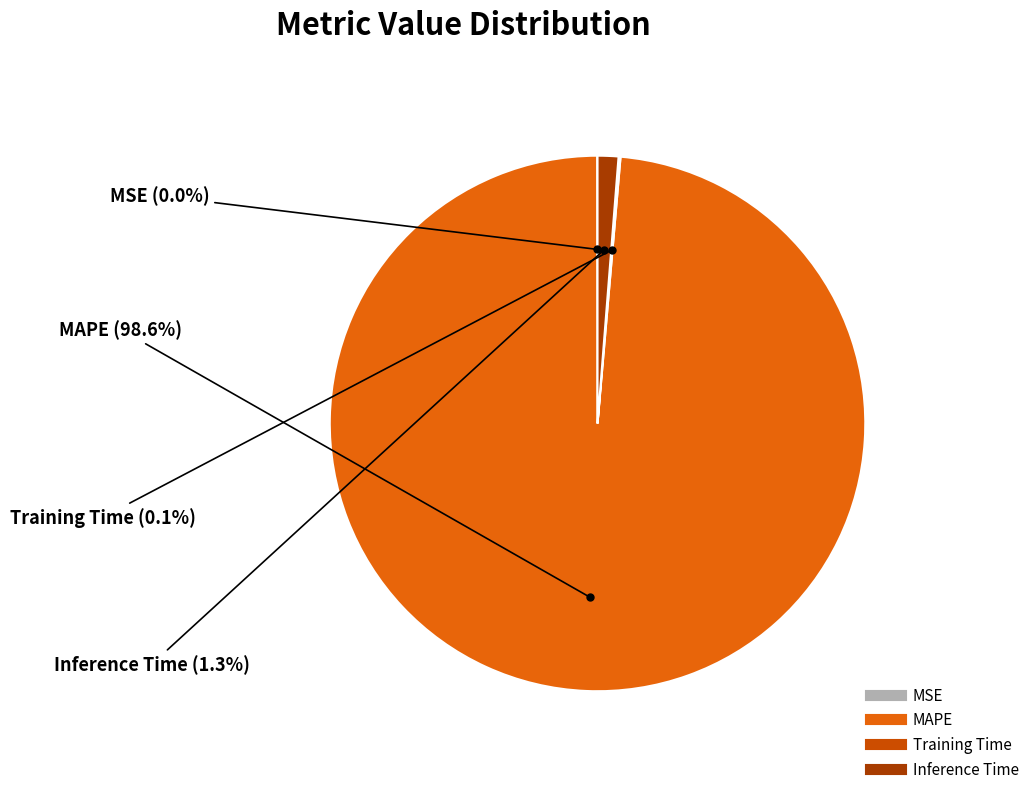

Is there a majority slice in this chart?

Yes